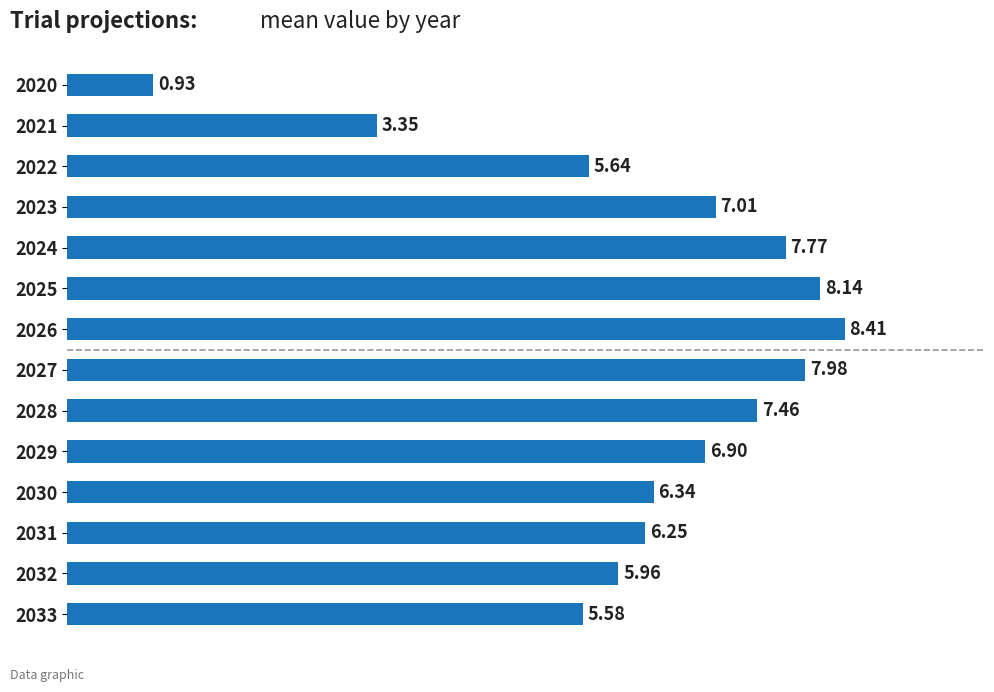

Rank the categories by value from highest to lowest.

2026, 2025, 2027, 2024, 2028, 2023, 2029, 2030, 2031, 2032, 2022, 2033, 2021, 2020